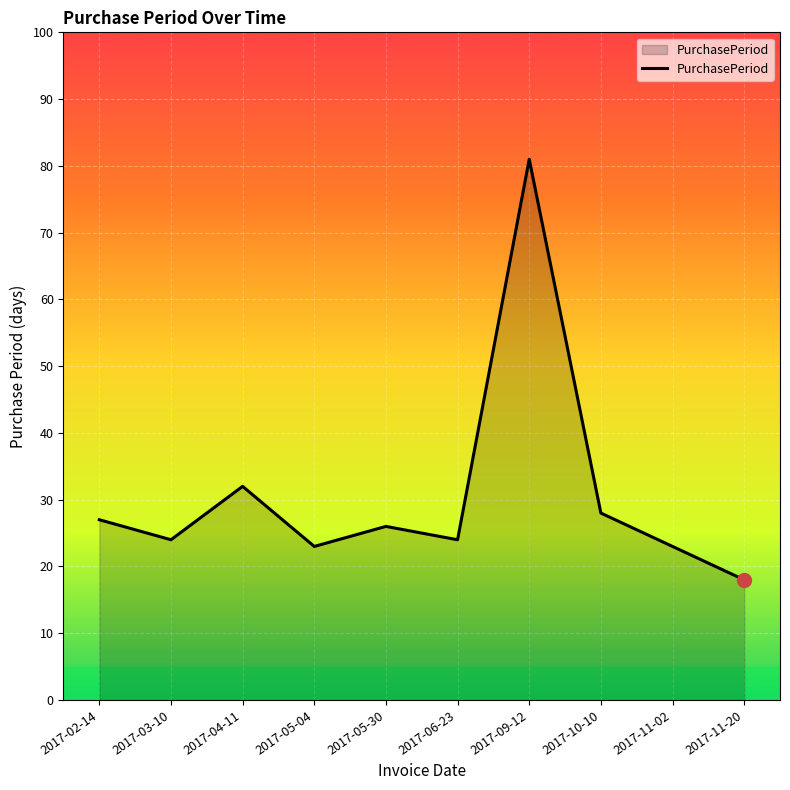

What is the maximum value shown in the chart?

81